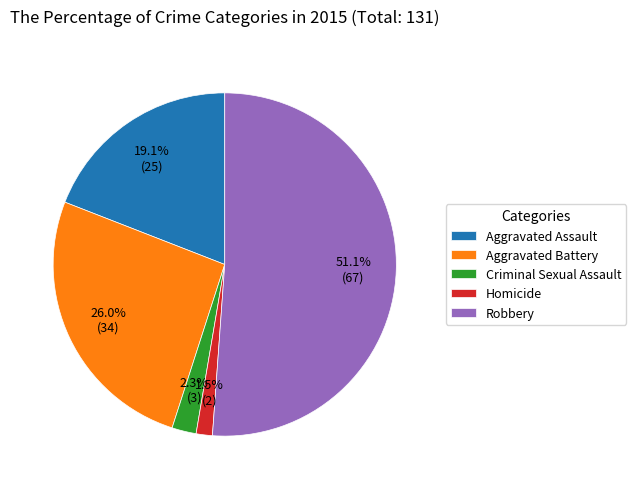

Is there any slice that represents more than half of the pie?

Yes